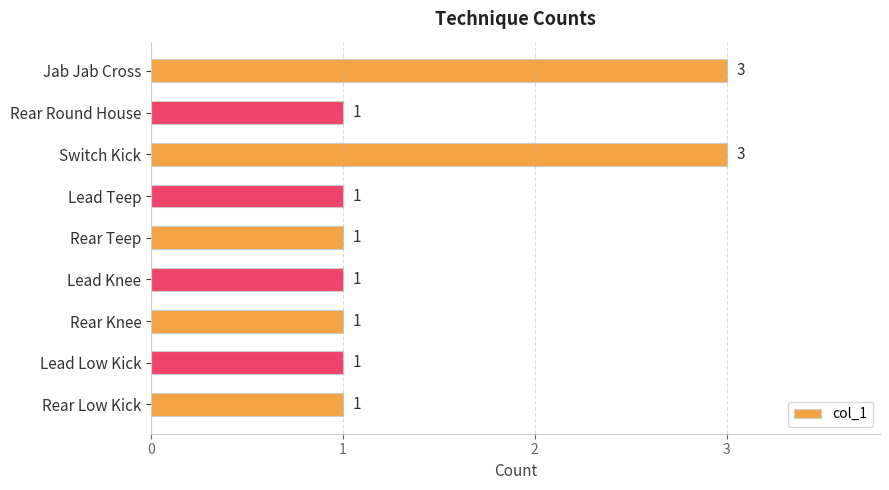

Are the bars horizontal?

Yes